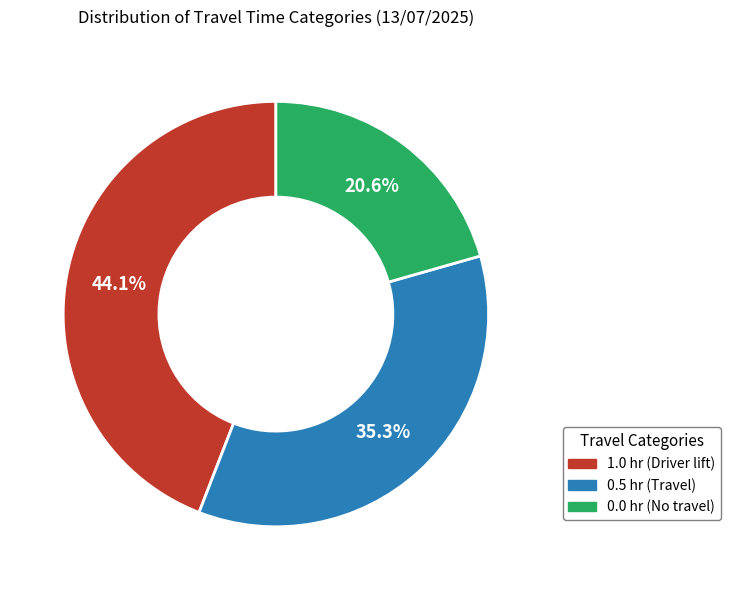

To the nearest percent, what is the average slice percentage?

33%